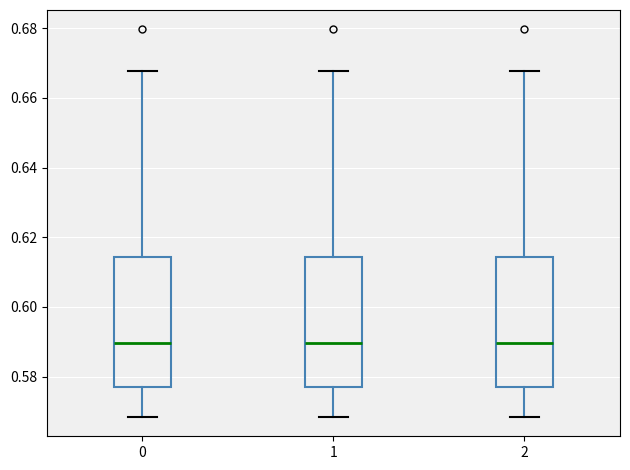

Where does the median line of the box at x = 1 sit on the y-axis? The values are not printed on the chart, so give them approximately, as read against the axis.

0.590